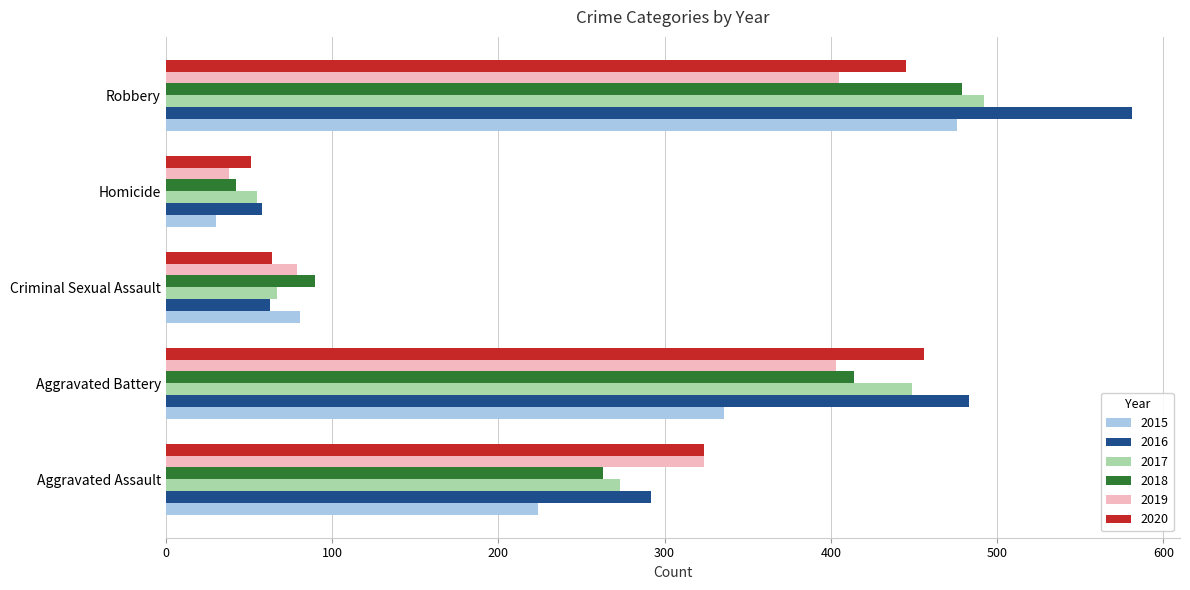

What is the minimum value shown in the chart?

30